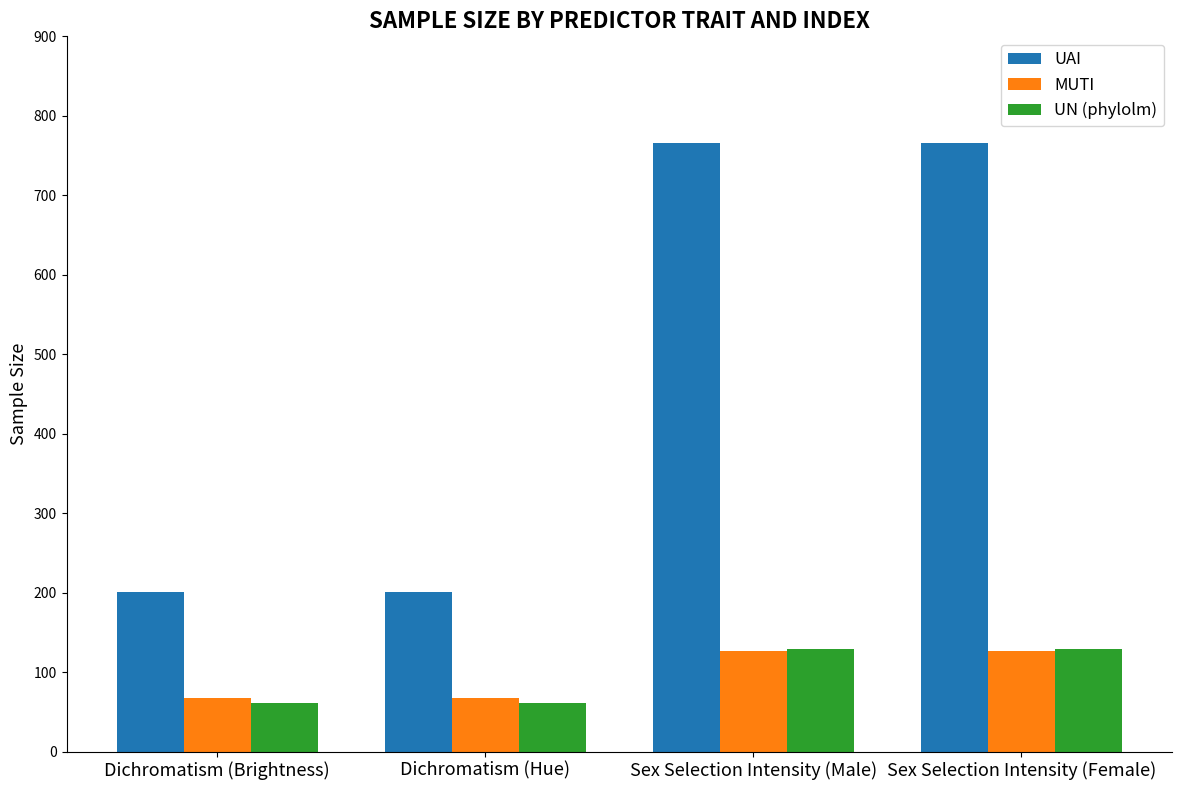

What is the spread (max minus min) of values at Sex Selection Intensity (Female)?

639